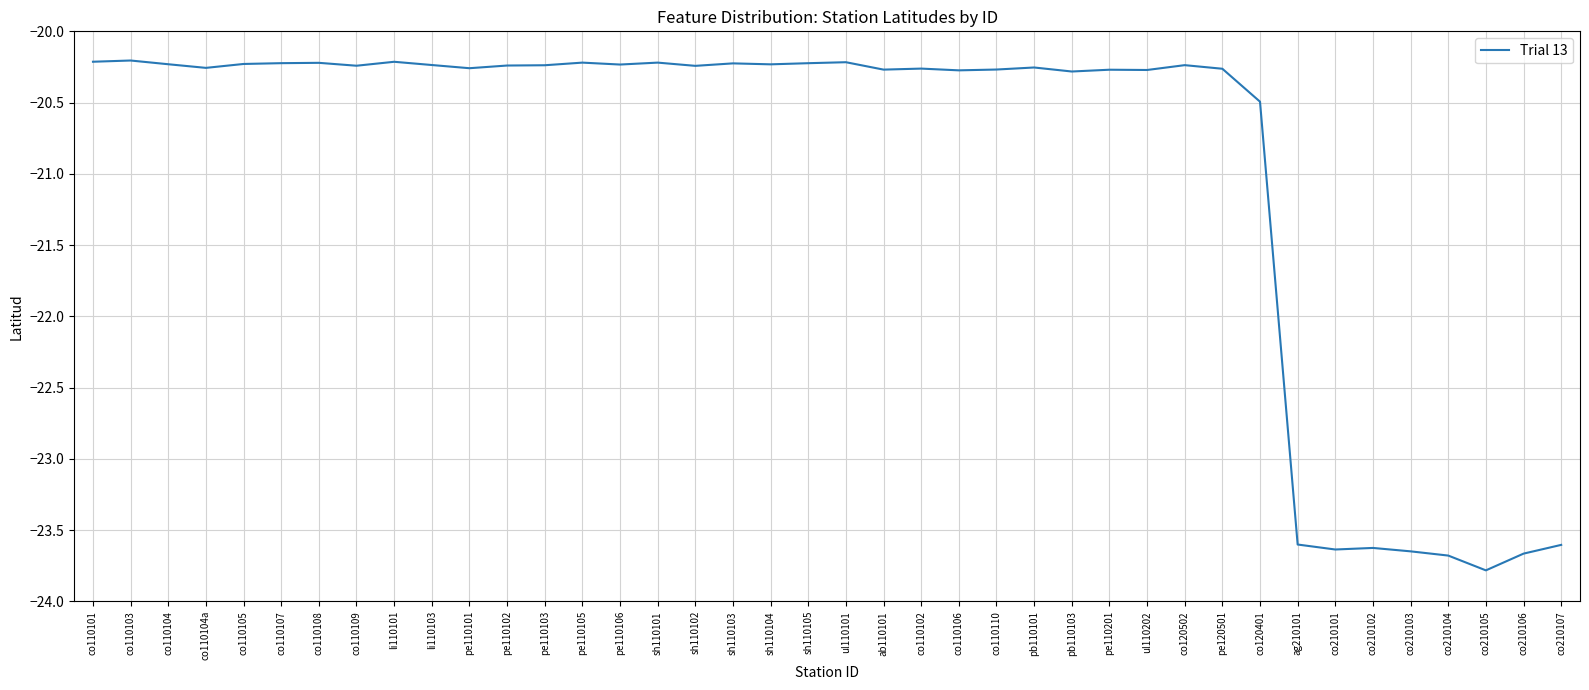

Where is the data nearest to the value -21?

co120401